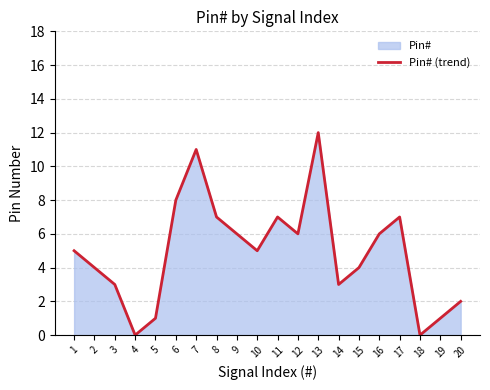

Which has a higher value, 7 or 9?

7